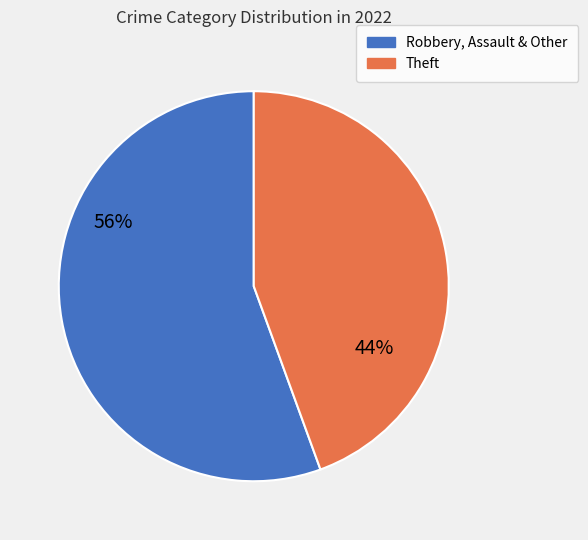

To the nearest percent, what is the average slice percentage?

50%